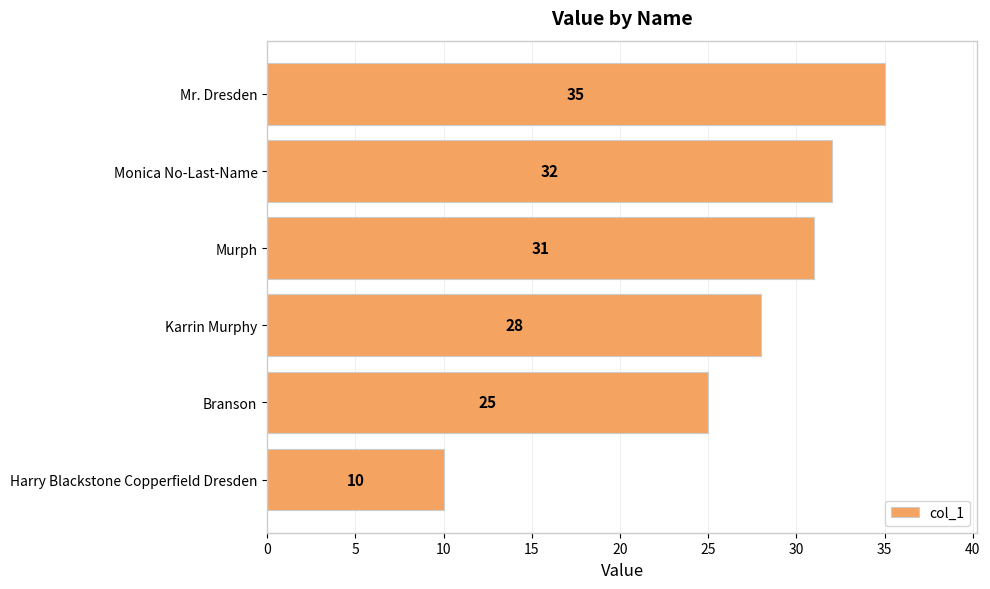

How many distinct data groups are displayed?

1